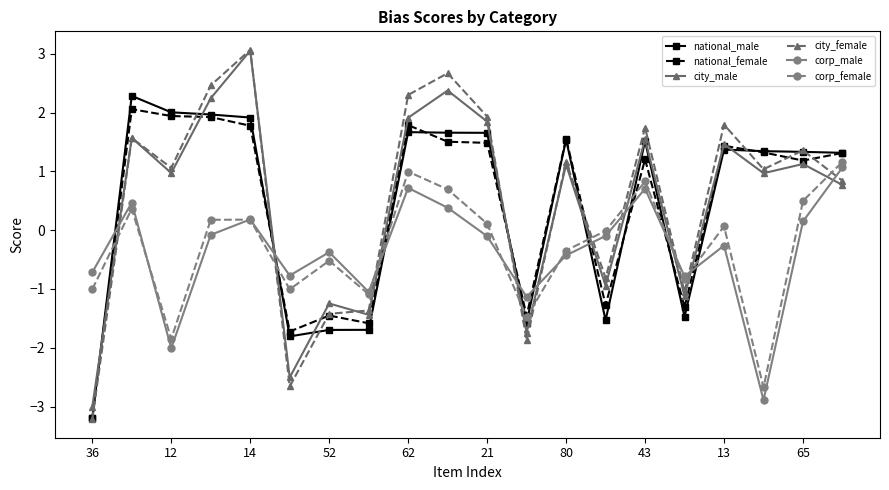

How many categories are shown in the chart?

20